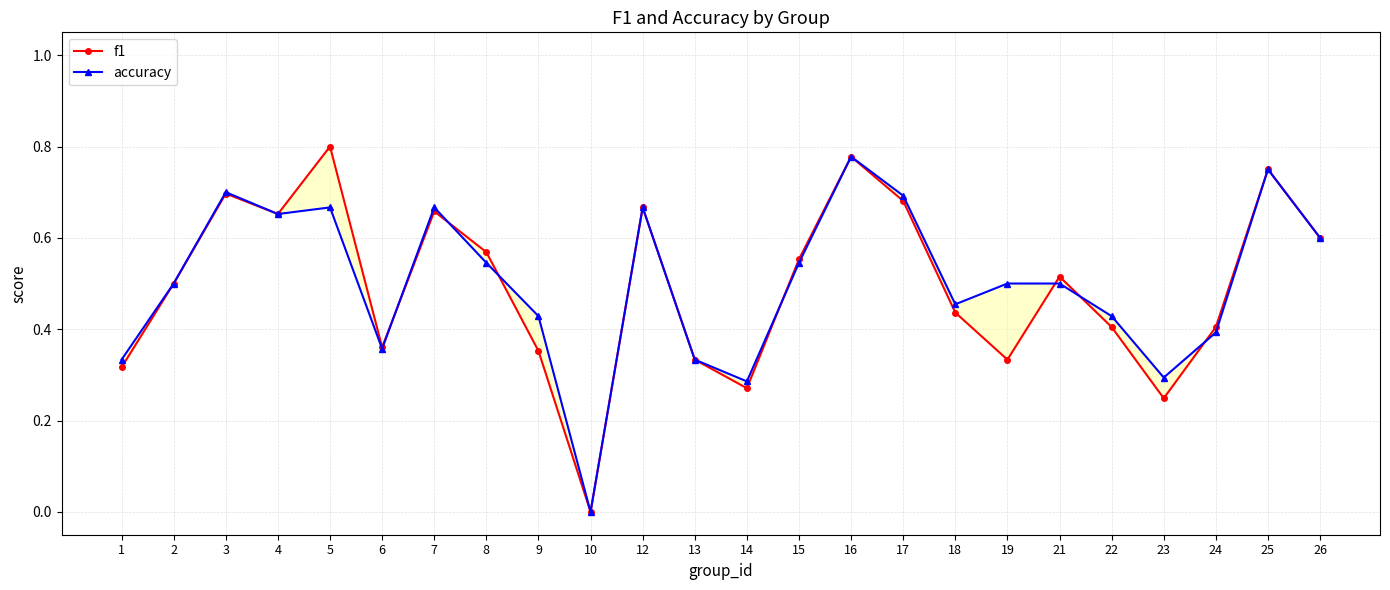

True or false: accuracy has a value of 0.4 at 3.

False